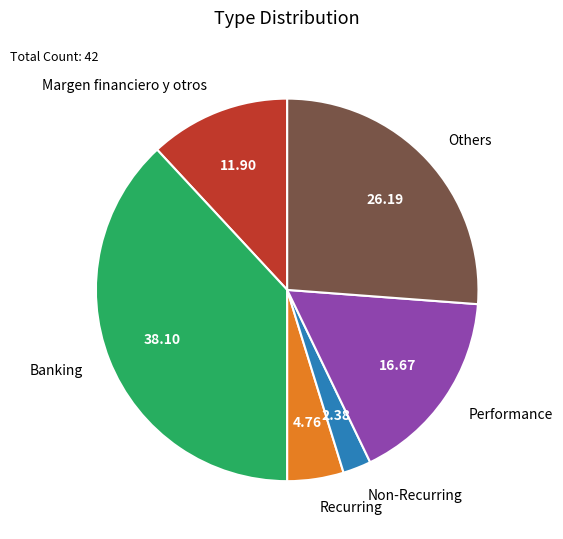

True or false: Recurring accounts for 19% of the total.

False